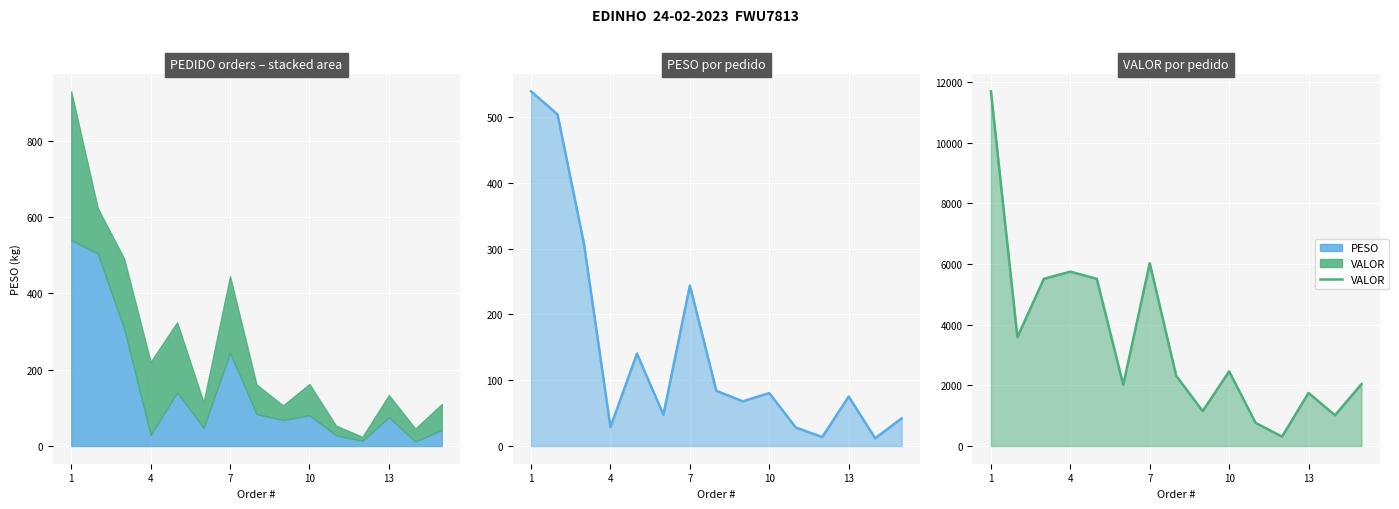

What is the value of the VALOR point at the 12th from the left?

310.0